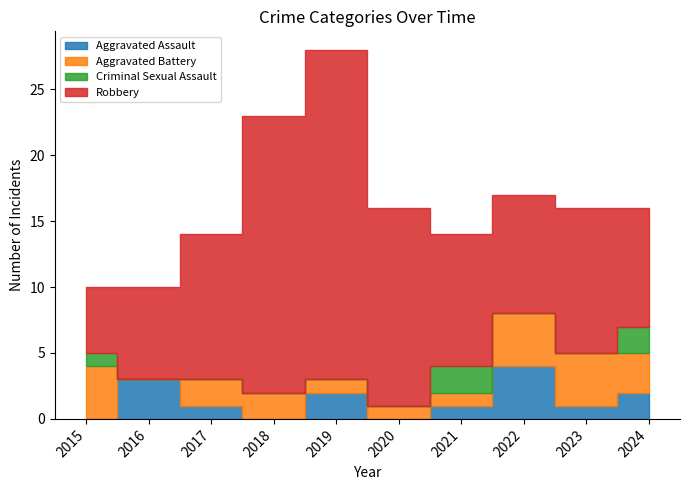

Reading left to right, what are all the values shown in this chart?

Aggravated Assault: 0	3	1	0	2	0	1	4	1	2
Aggravated Battery: 4	0	2	2	1	1	1	4	4	3
Criminal Sexual Assault: 1	0	0	0	0	0	2	0	0	2
Robbery: 5	7	11	21	25	15	10	9	11	9